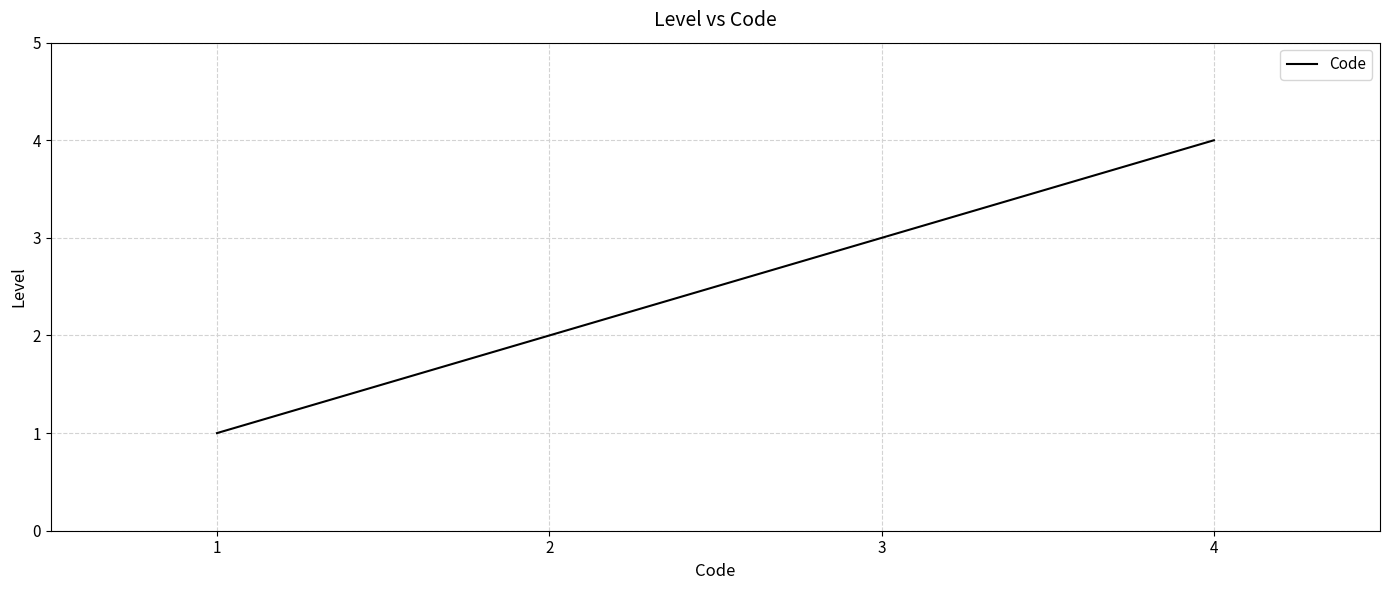

What is the difference between the maximum and minimum values?

3